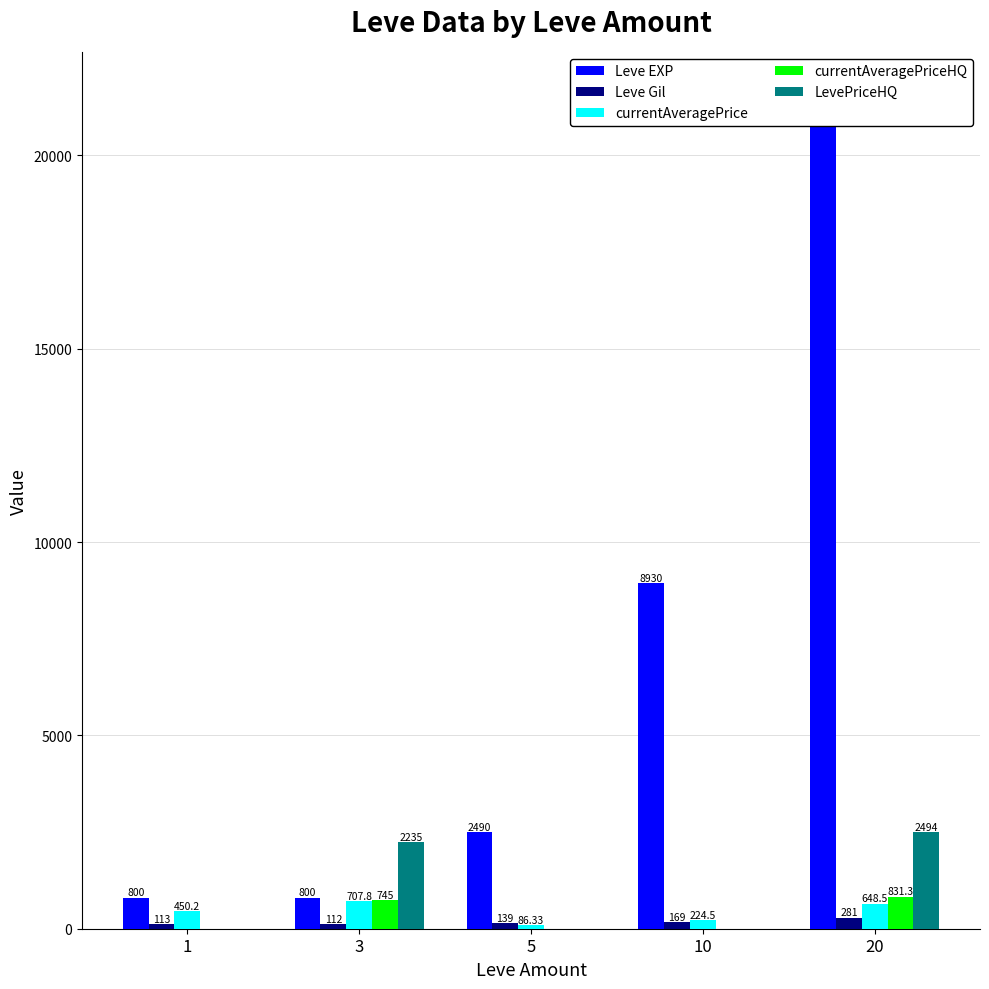

List the series in order of their peak value, lowest first.

Leve Gil, currentAveragePrice, currentAveragePriceHQ, LevePriceHQ, Leve EXP